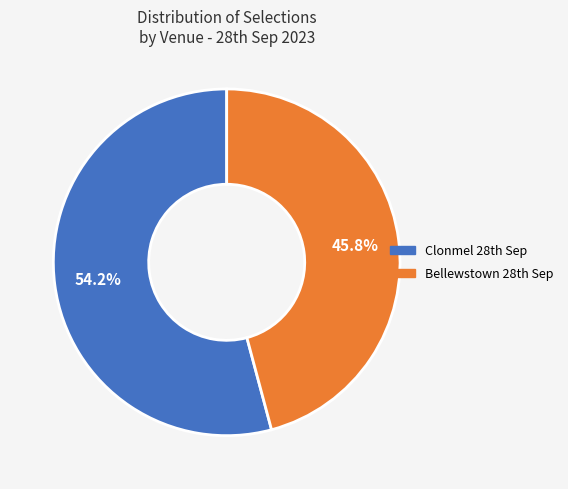

How many slices are in this pie chart?

2